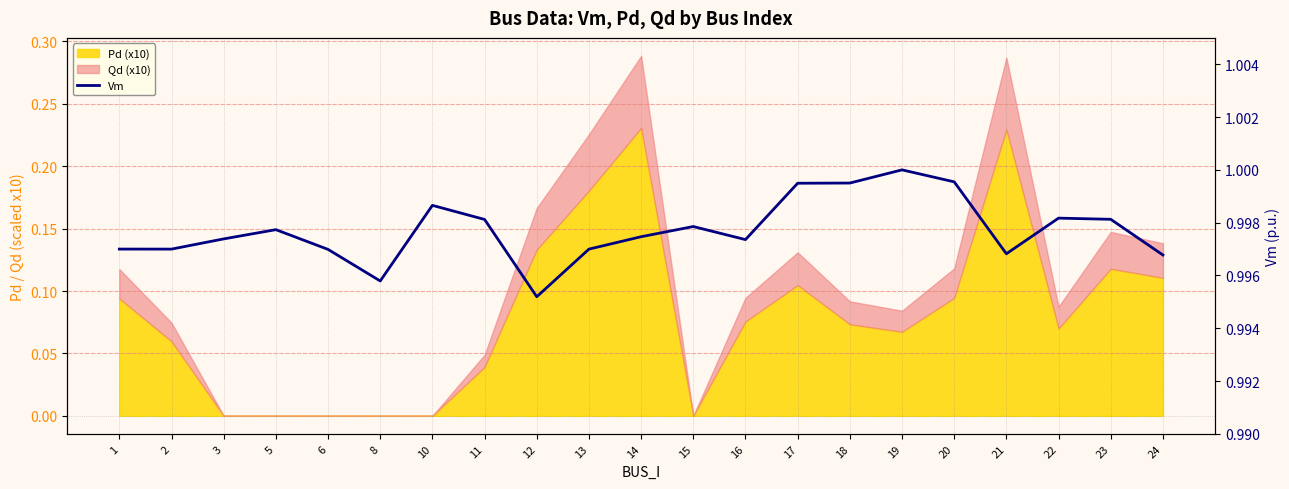

The chart shows a value of 0.5 at 18. True or false?

False